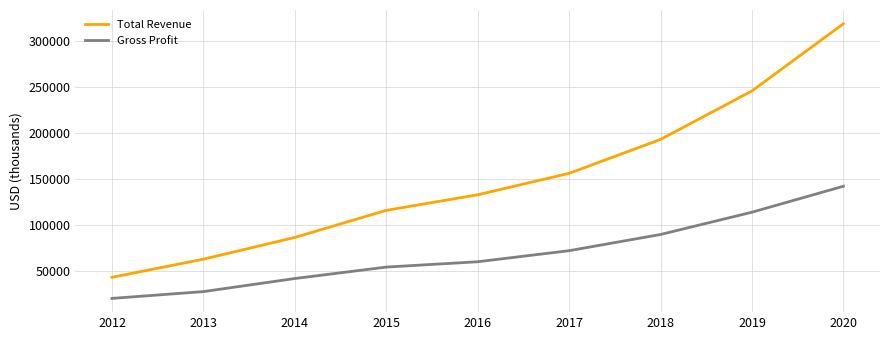

Which category has the highest value in the Total Revenue series?

2020